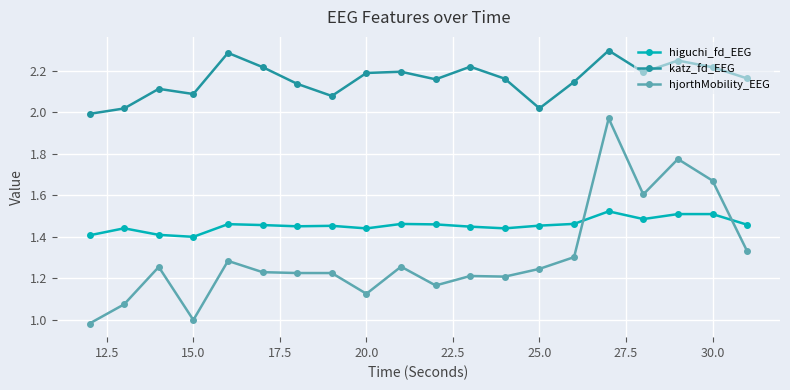

In hjorthMobility_EEG, how many points are higher than both neighbors (excluding endpoints)?

6